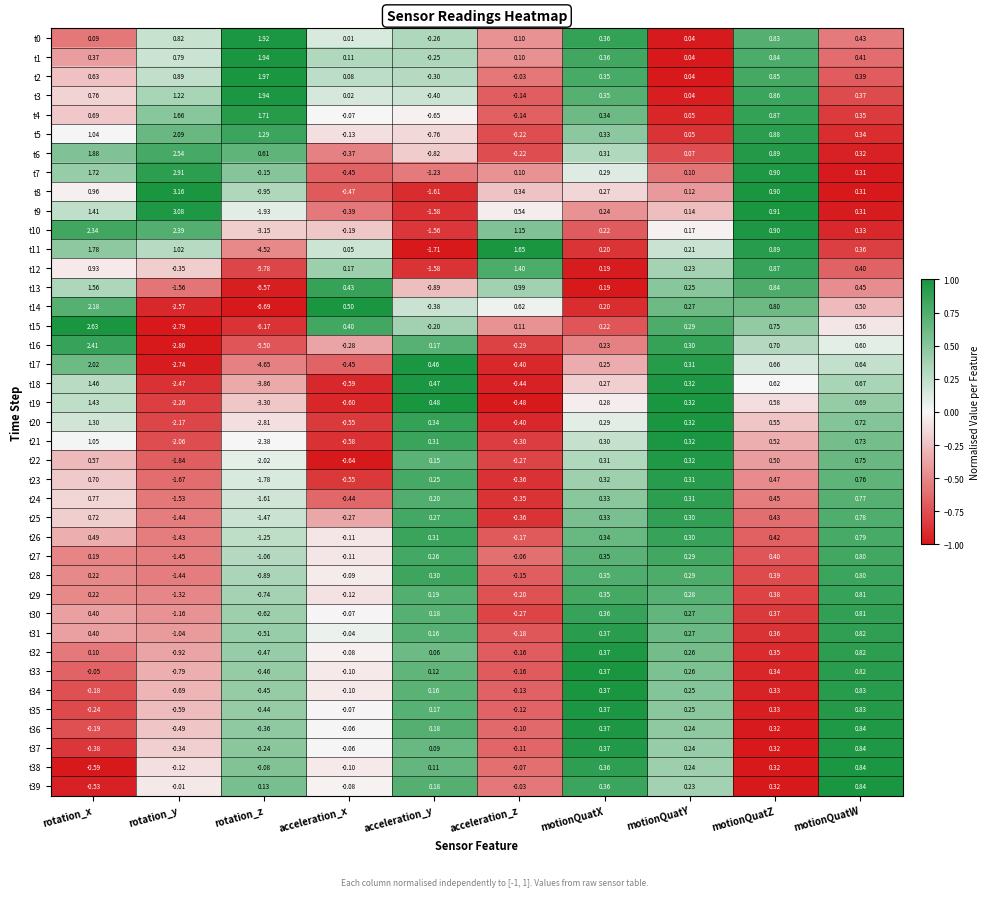

Which label corresponds to the smallest value in the chart?

rotation_z